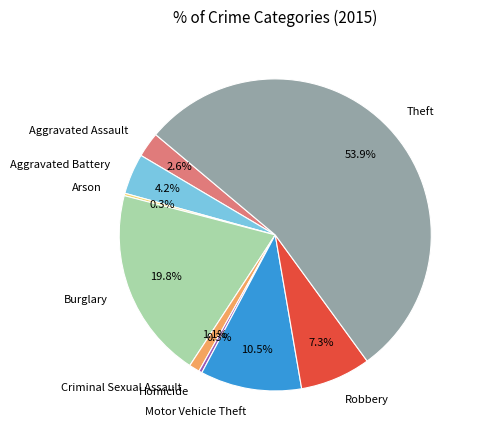

Is the sum of Burglary and Homicide greater than half?

No